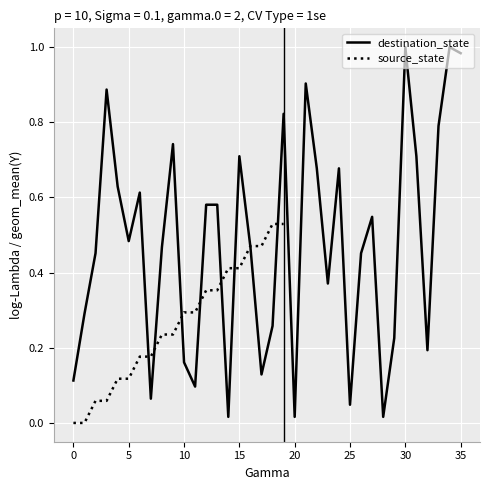

Is it true that the value at 27 is 1.0?

False